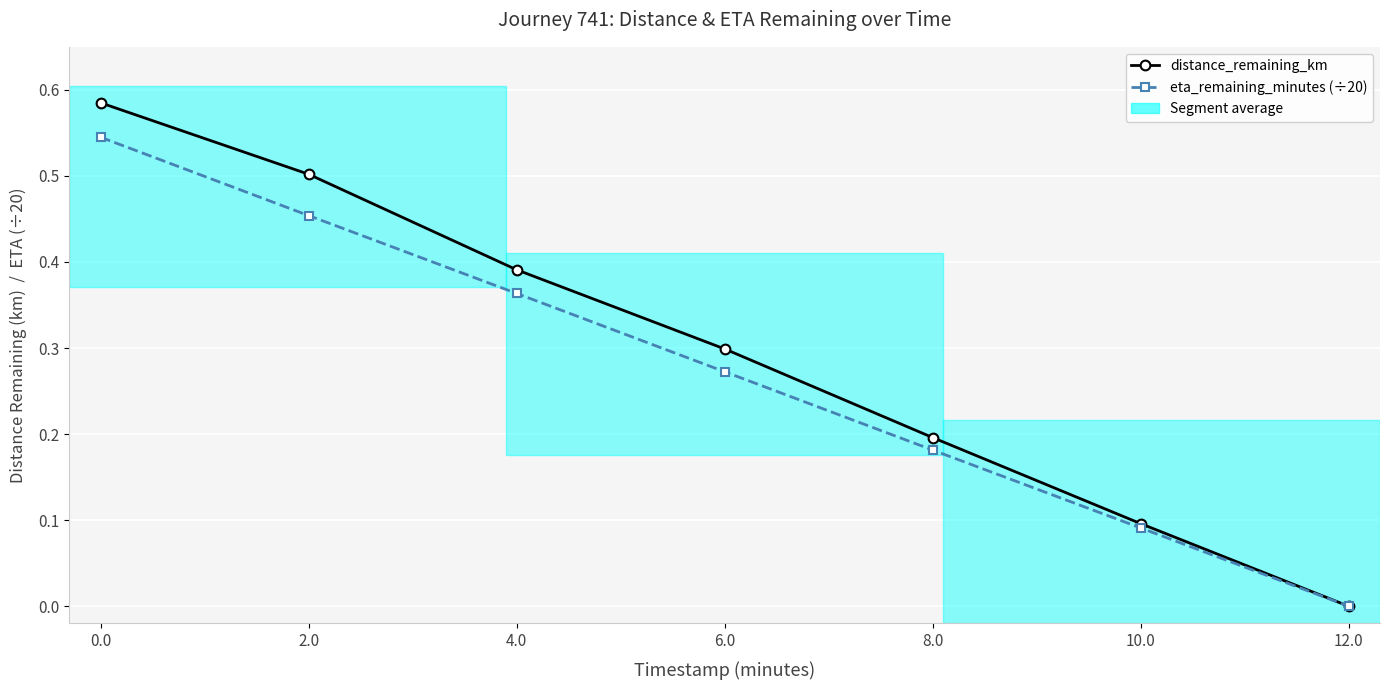

List the series in order of their peak value, lowest first.

eta_remaining_minutes (÷20), distance_remaining_km